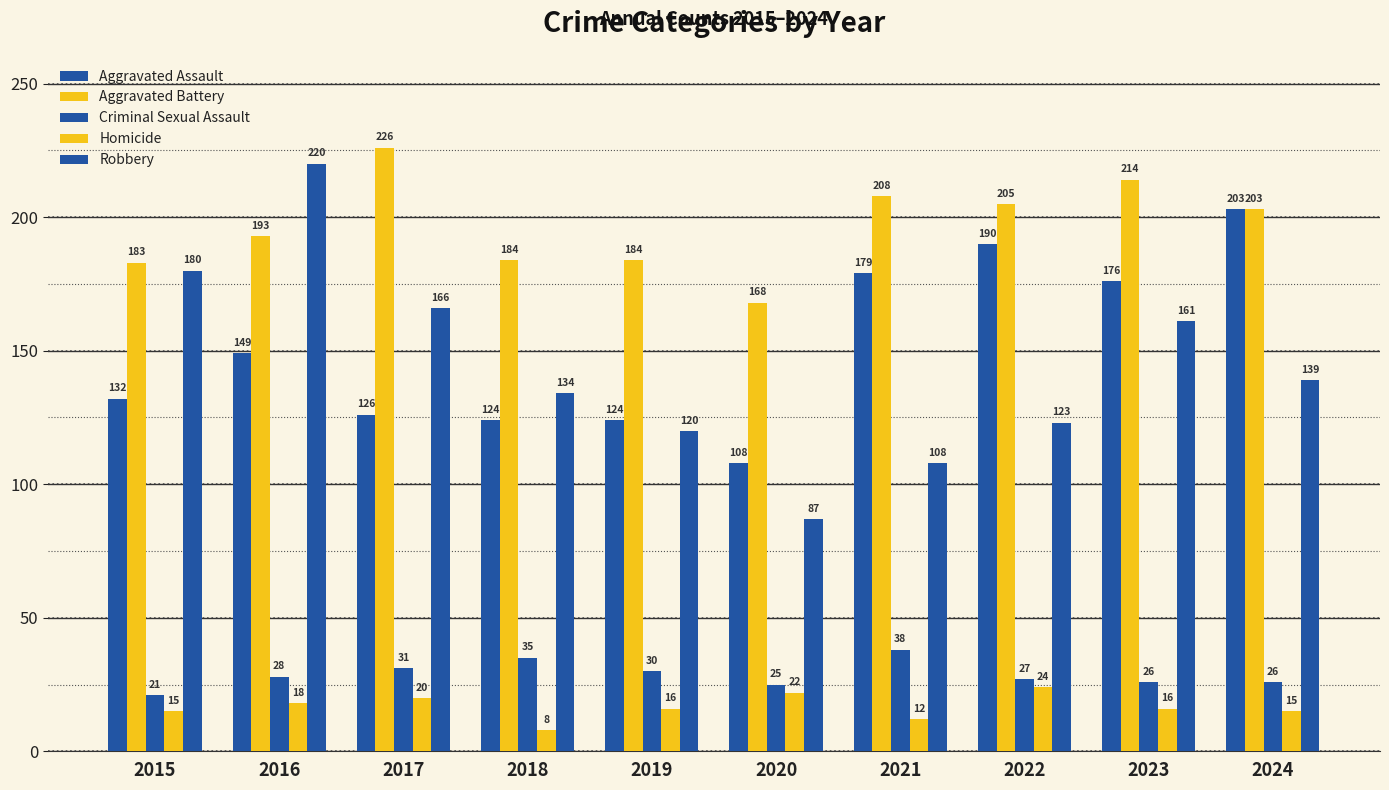

How many series are shown in this chart?

5